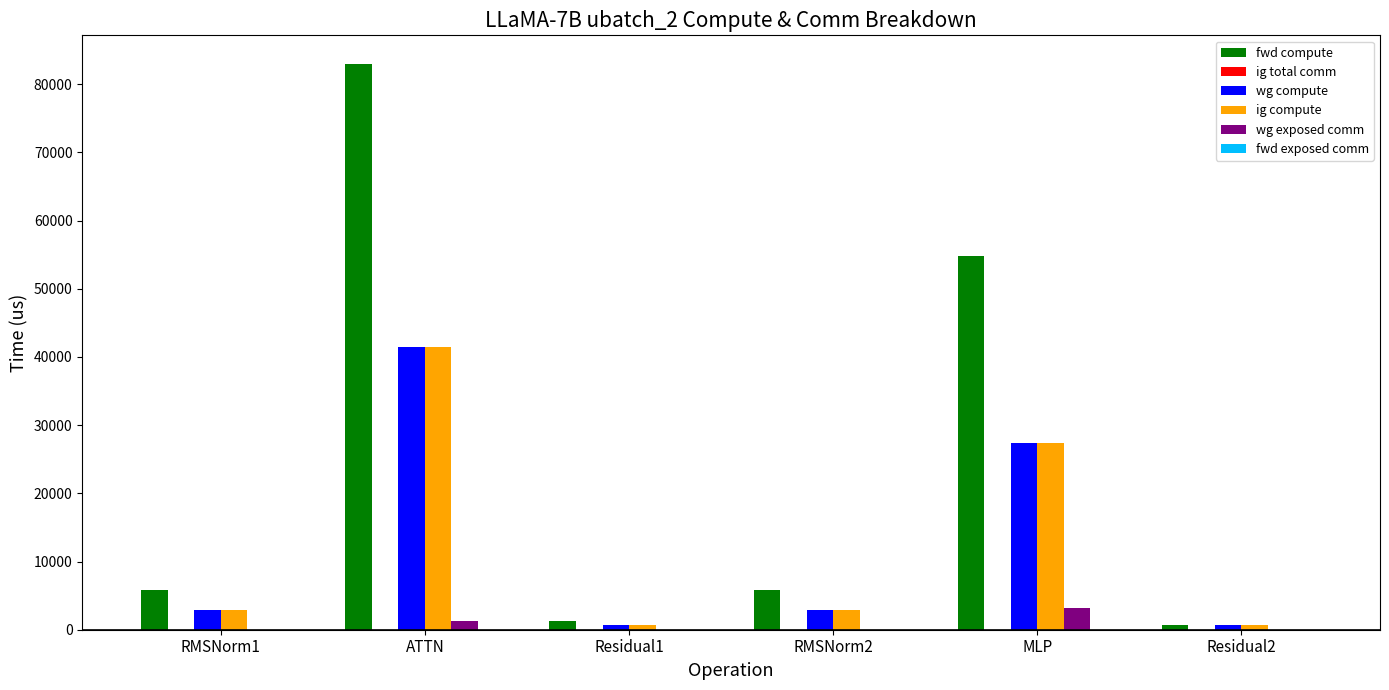

What is the sum of all wg compute values?

76124.9